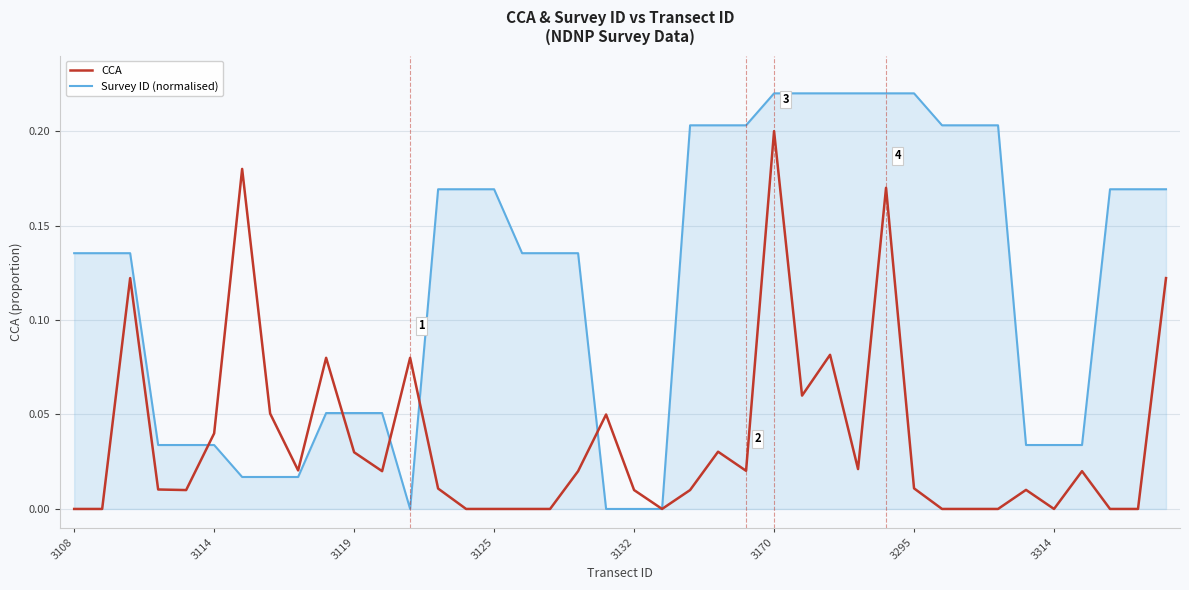

Which series has the largest total across all categories?

Survey ID (normalised)